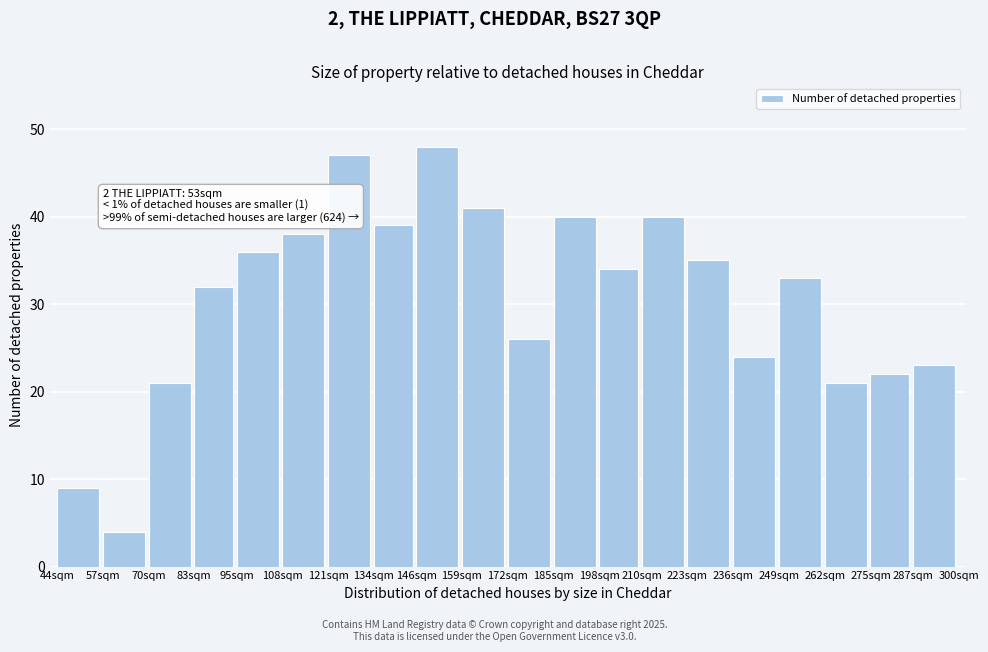

Reading left to right, list all the values displayed in this chart.

44sqm=9	57sqm=4	70sqm=21	83sqm=32	95sqm=36	108sqm=38	121sqm=47	134sqm=39	146sqm=48	159sqm=41	172sqm=26	185sqm=40	198sqm=34	210sqm=40	223sqm=35	236sqm=24	249sqm=33	262sqm=21	275sqm=22	287sqm=23